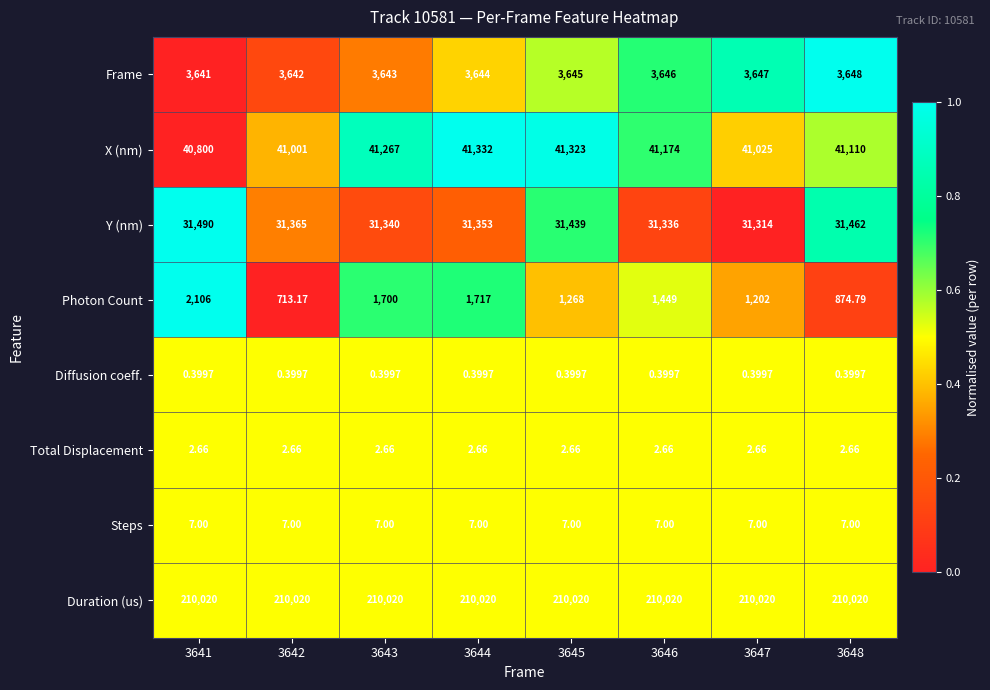

Rank the series at 3644 from lowest to highest value.

Diffusion coeff., Total Displacement, Steps, Photon Count, Frame, Y (nm), X (nm), Duration (us)